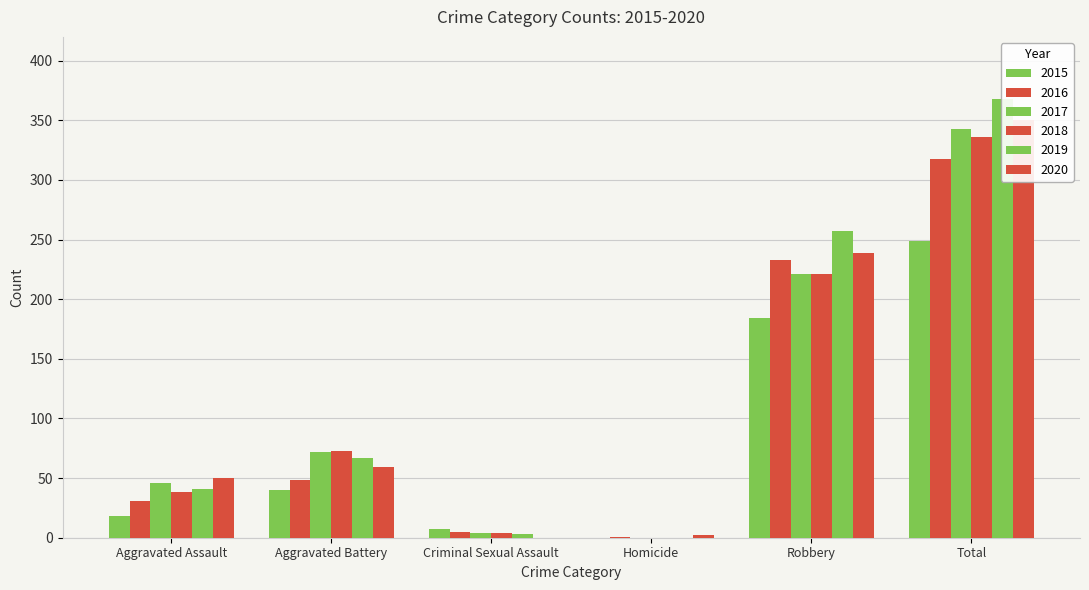

What is the difference between the maximum and minimum values in the 2015 series?

249